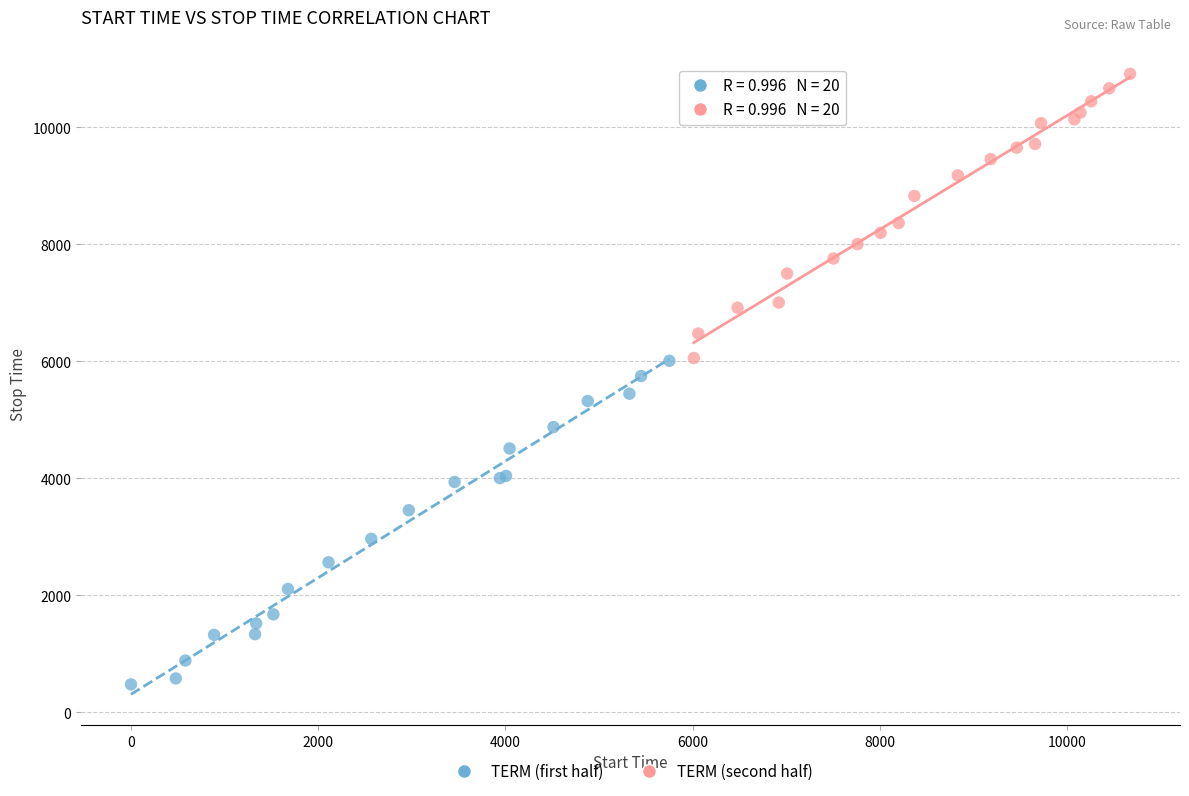

Which series reaches the minimum Y coordinate?

TERM (first half)